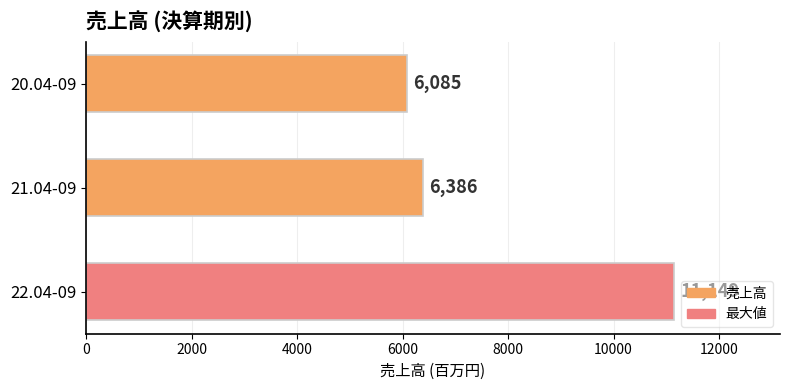

Rank the categories by value from lowest to highest.

20.04-09, 21.04-09, 22.04-09